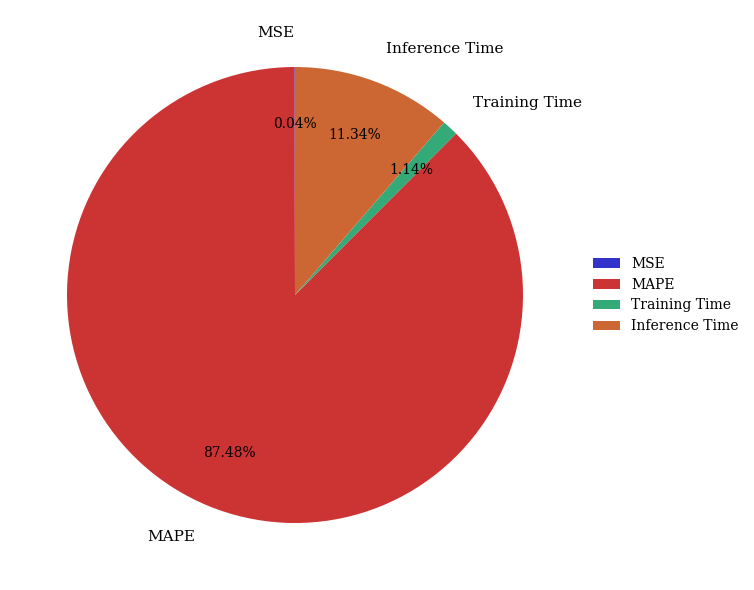

Which category has the biggest portion of the pie?

MAPE